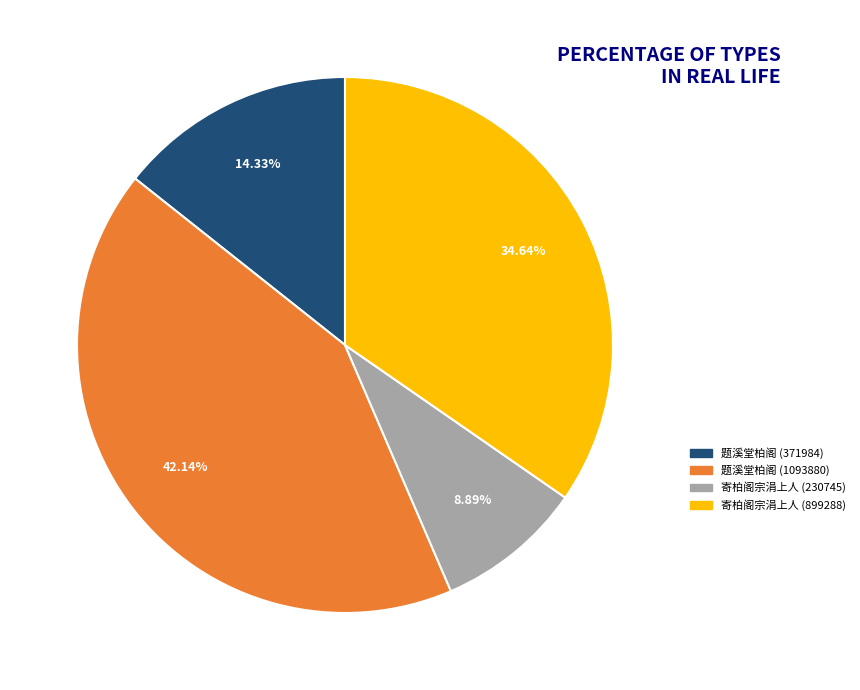

The 题溪堂柏阁 (1093880) slice represents 55% of the pie. True or false?

False